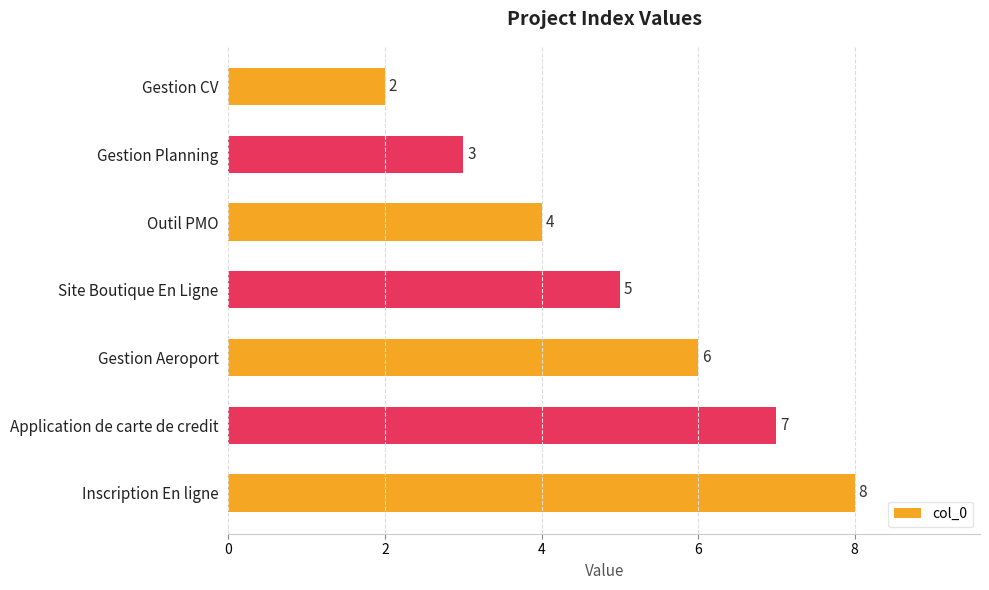

Are the bars grouped side by side (vs. stacked)?

No